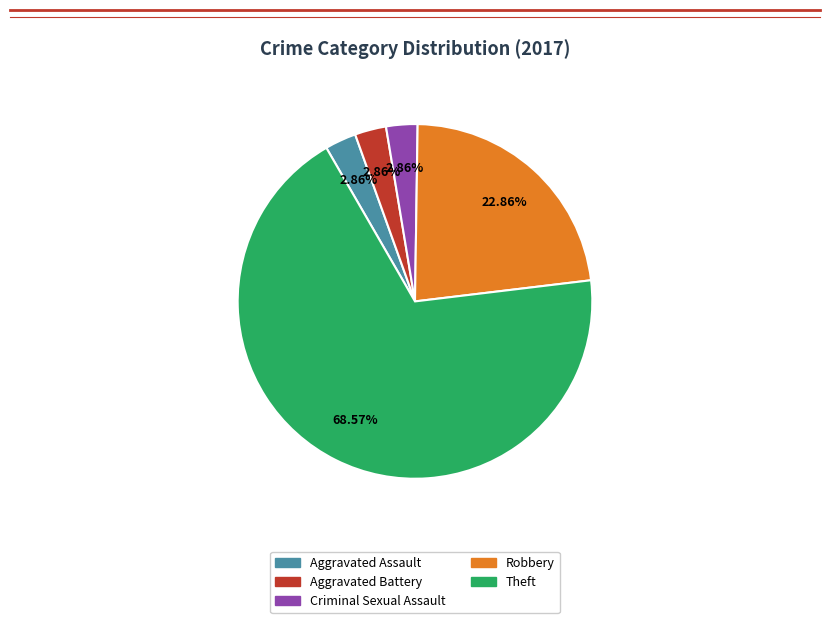

Which slice represents more than half of the pie?

Theft